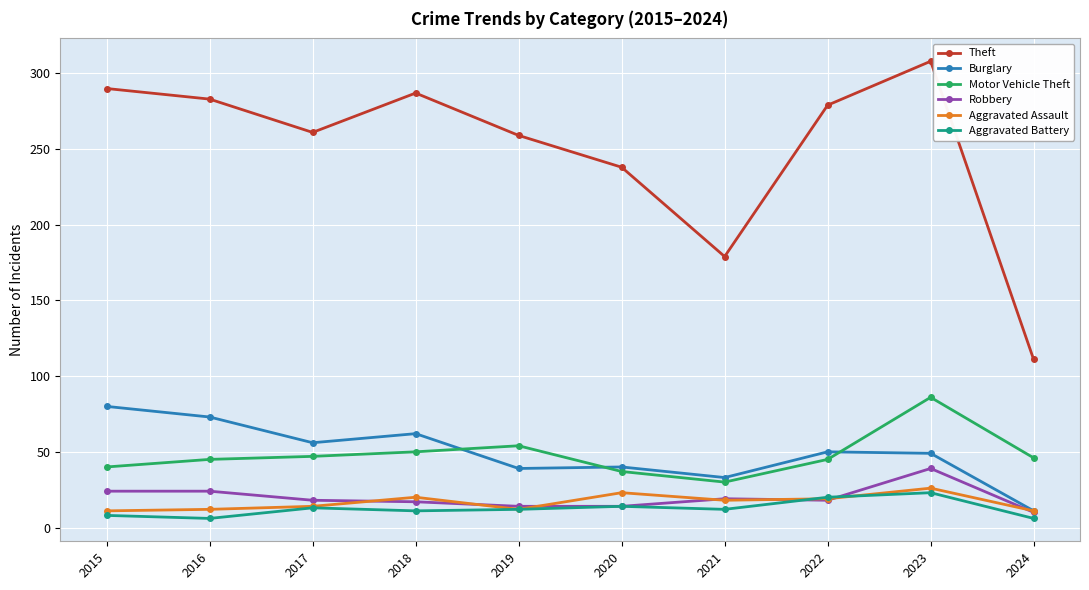

What is the lowest value of the Burglary series?

11